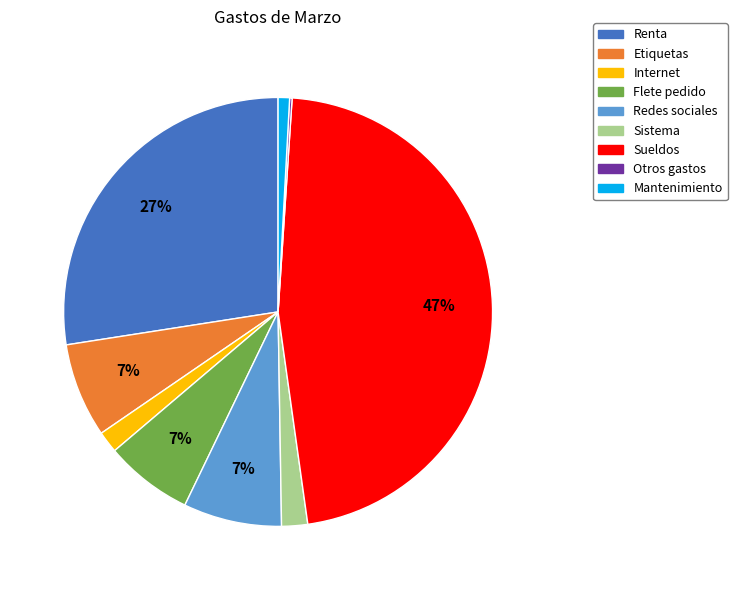

Does Flete pedido account for over 50% of the chart?

No